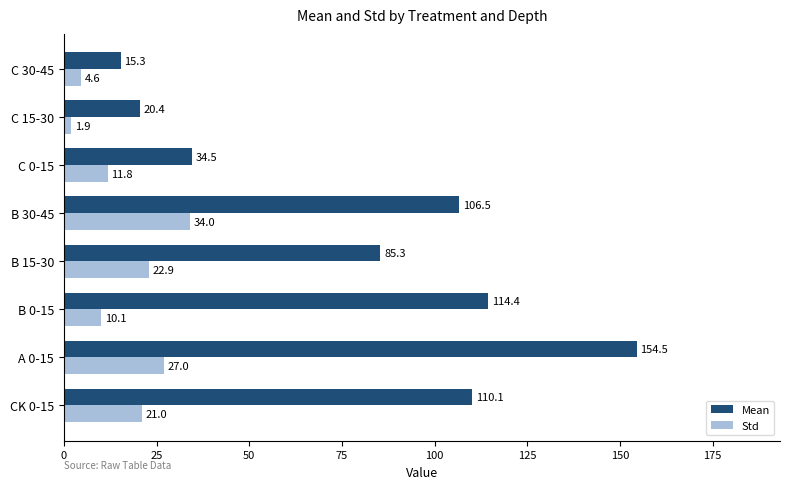

What are all the series names shown in the legend?

Mean, Std